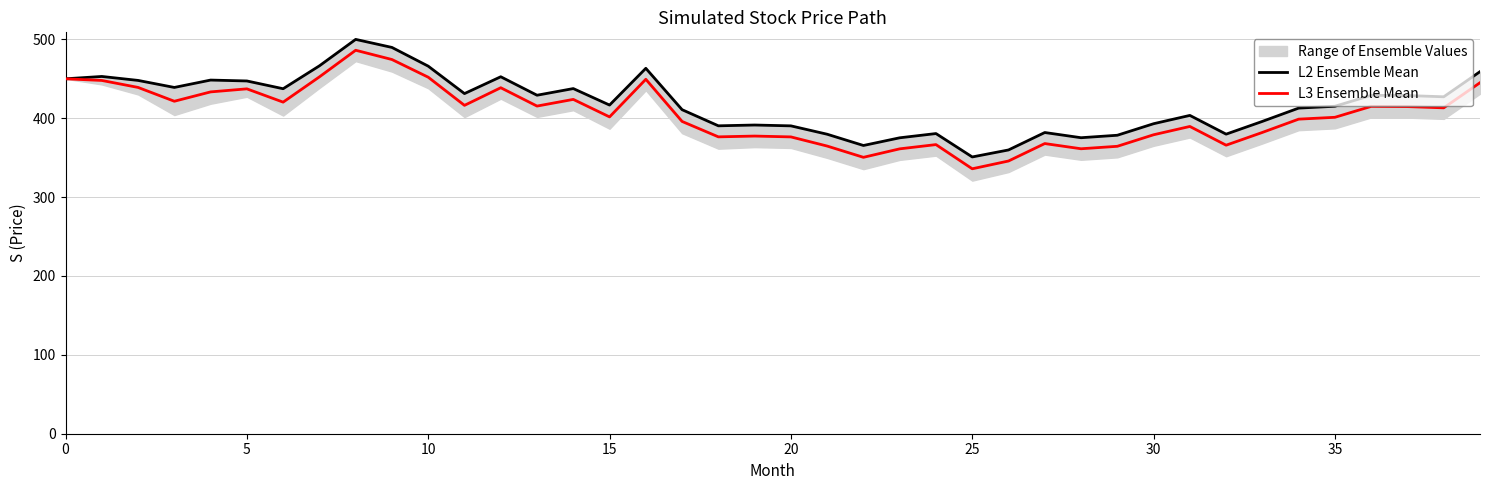

What is the difference between the maximum and minimum values in the L2 Ensemble Mean series?

149.0